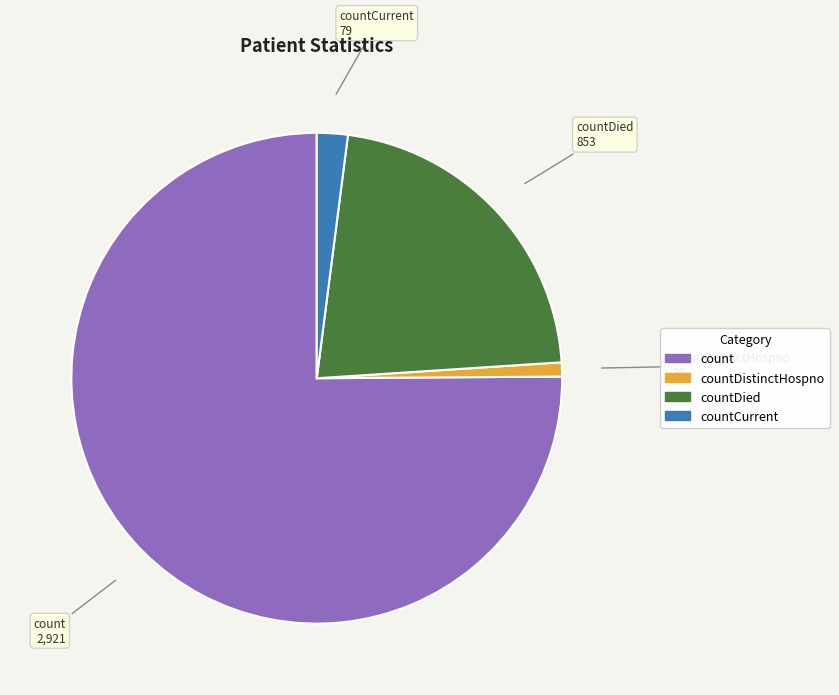

Between countDistinctHospno and countCurrent, which is larger?

countCurrent